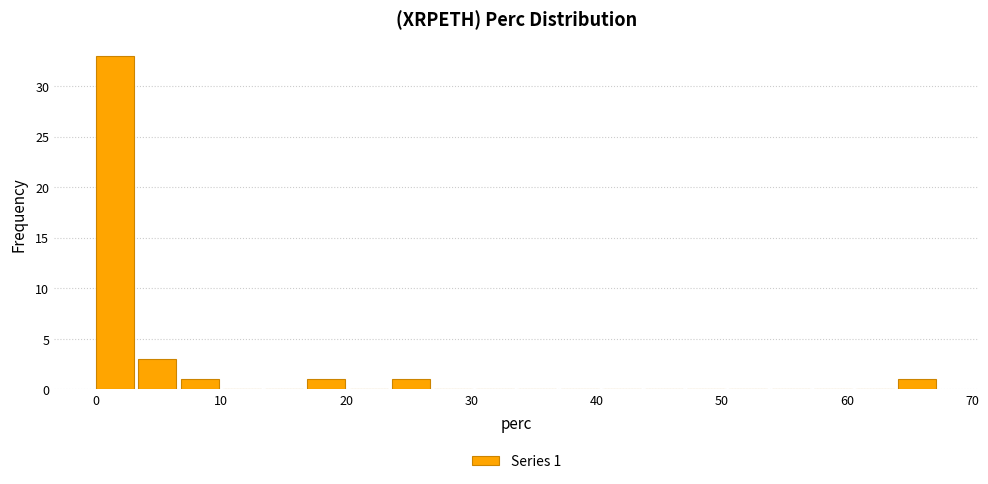

Around what value on the x-axis is the tallest bar? Give the approximate position of its centre, as read against the axis.

2